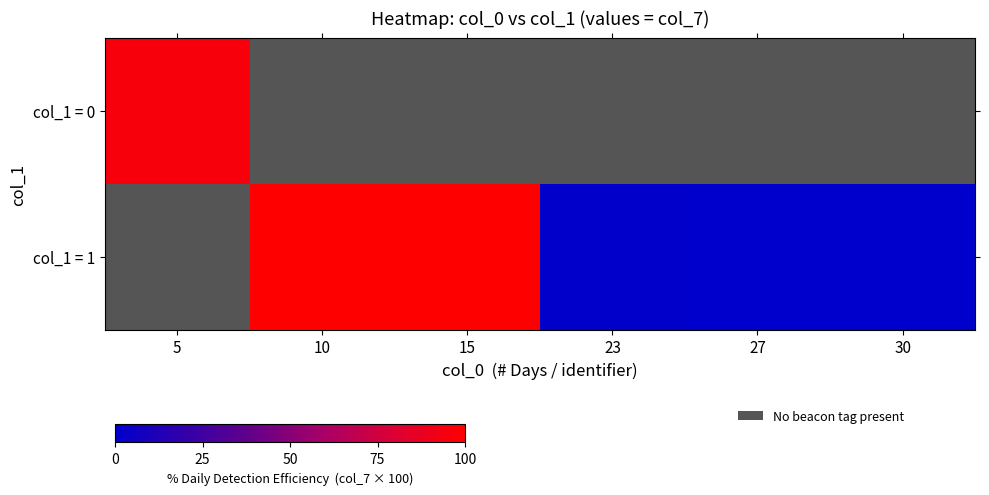

At which label does col_1 = 1 reach its peak?

5